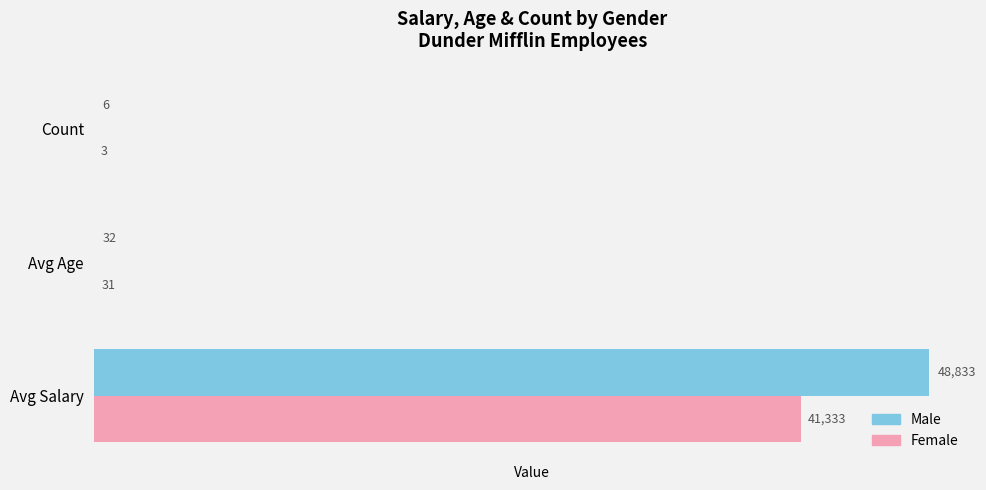

What is the total value across all series at Count?

9